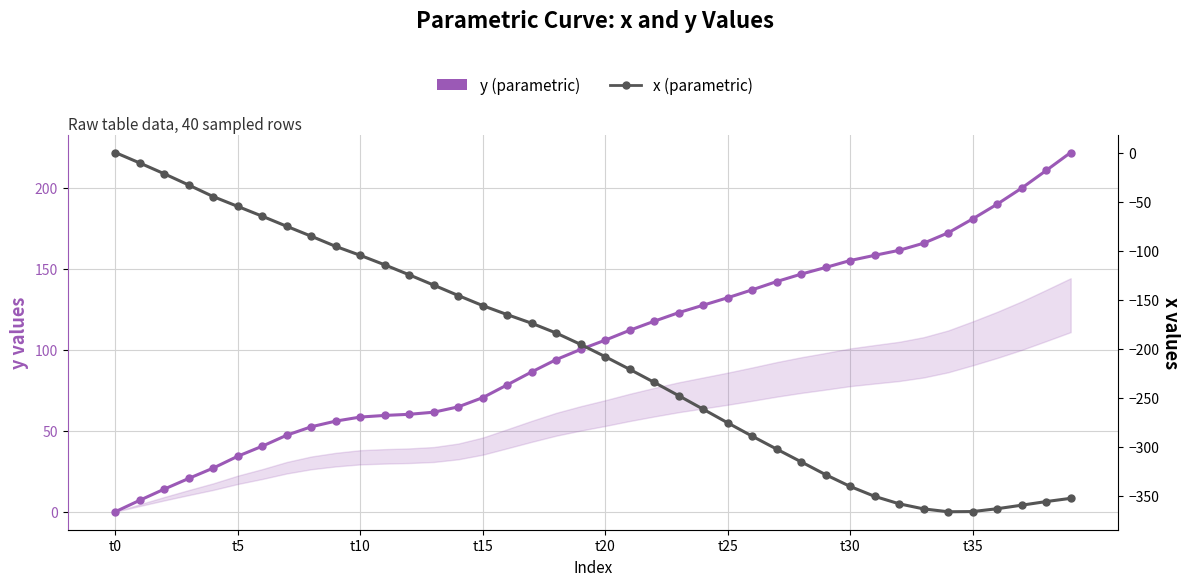

Read the x (parametric) value at 37.

-359.8